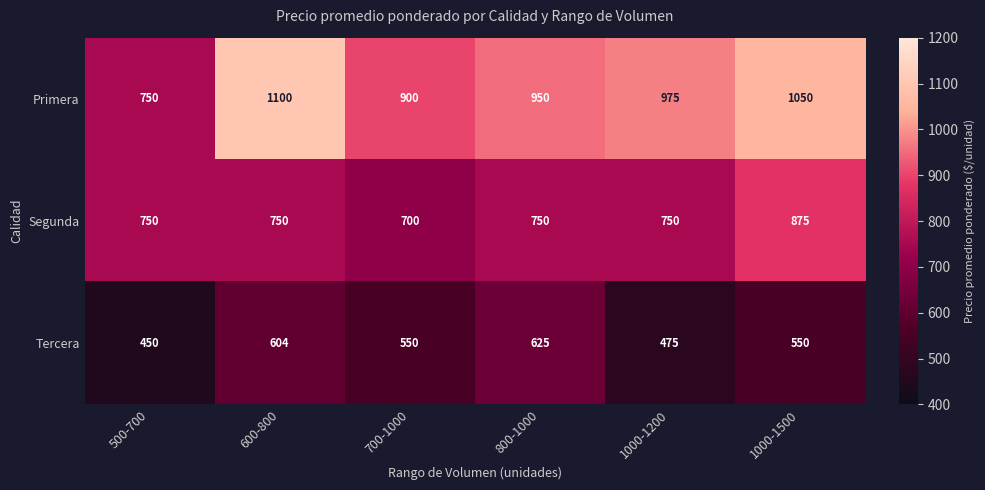

What is the total value across all series at 800-1000?

2325